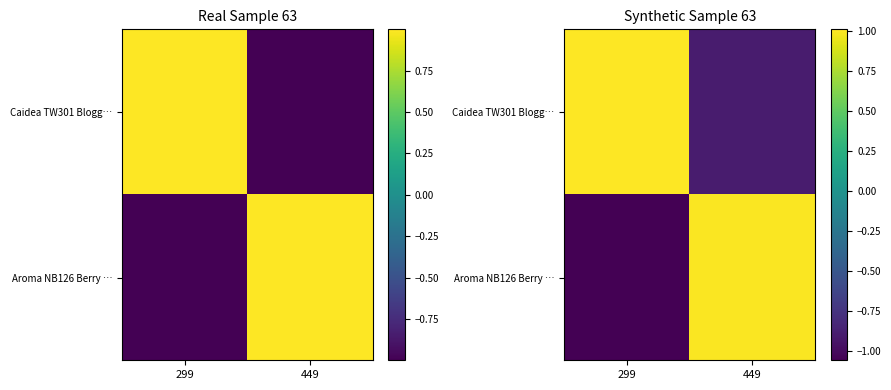

How many values in Aroma NB126 Berry … are below zero?

1